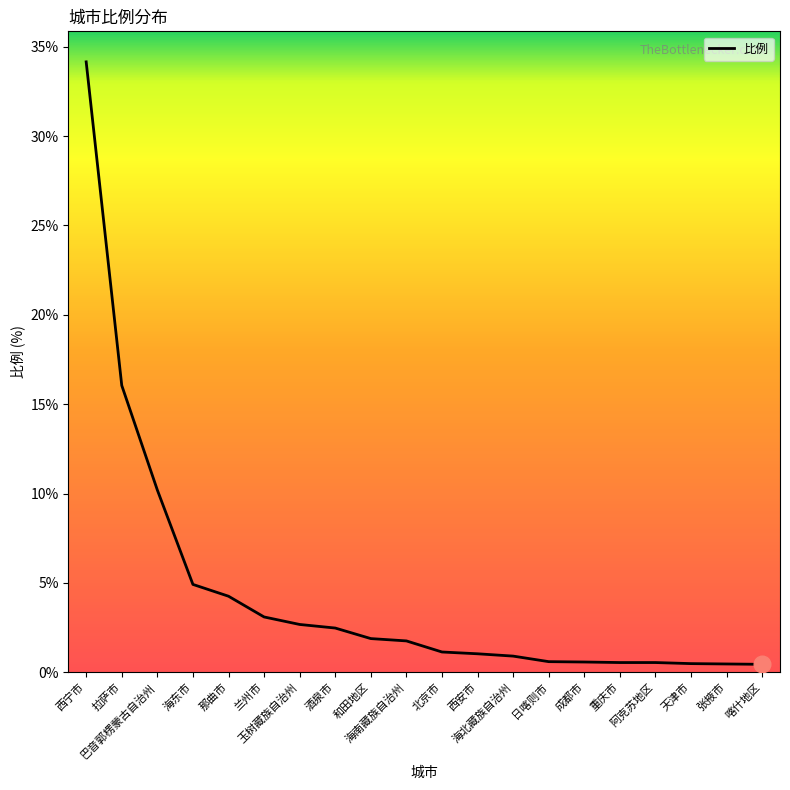

What position from the left is 重庆市?

16